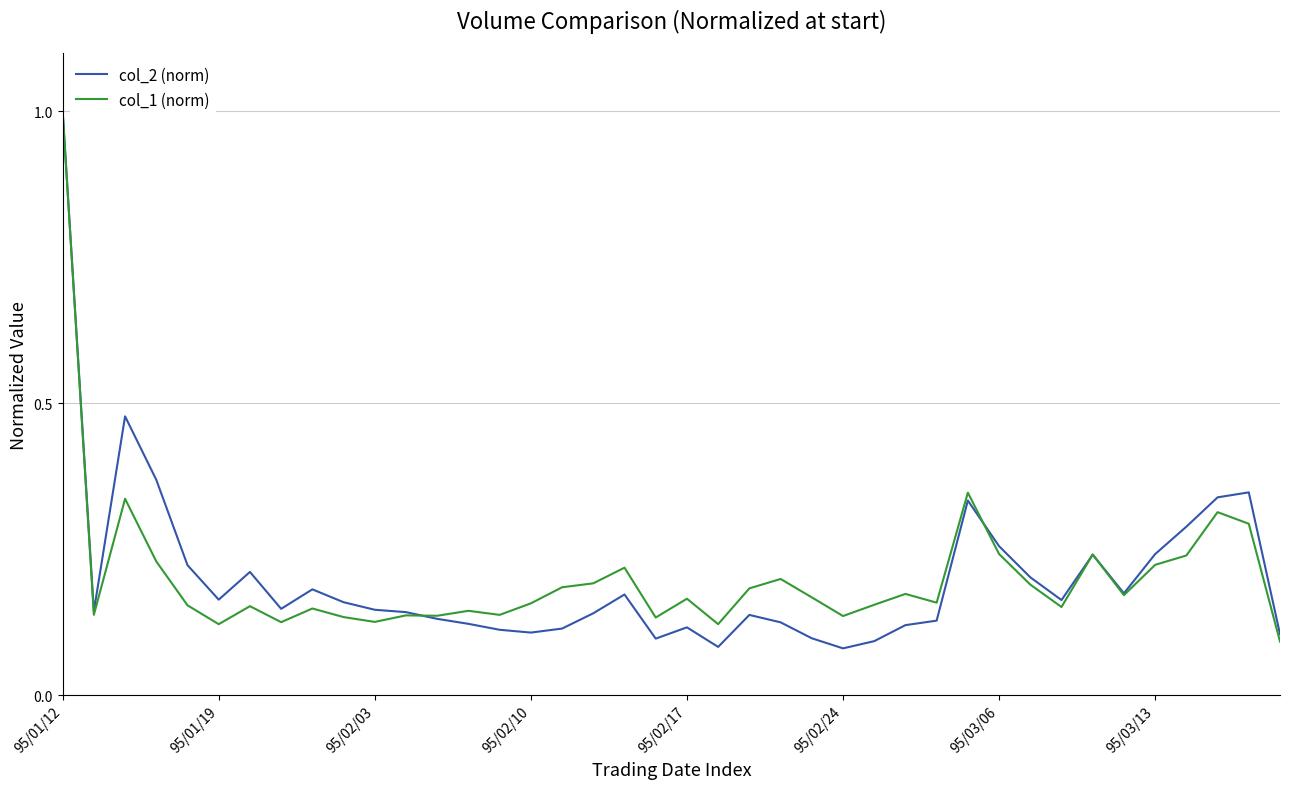

What is the maximum value for col_1 (norm)?

1.0